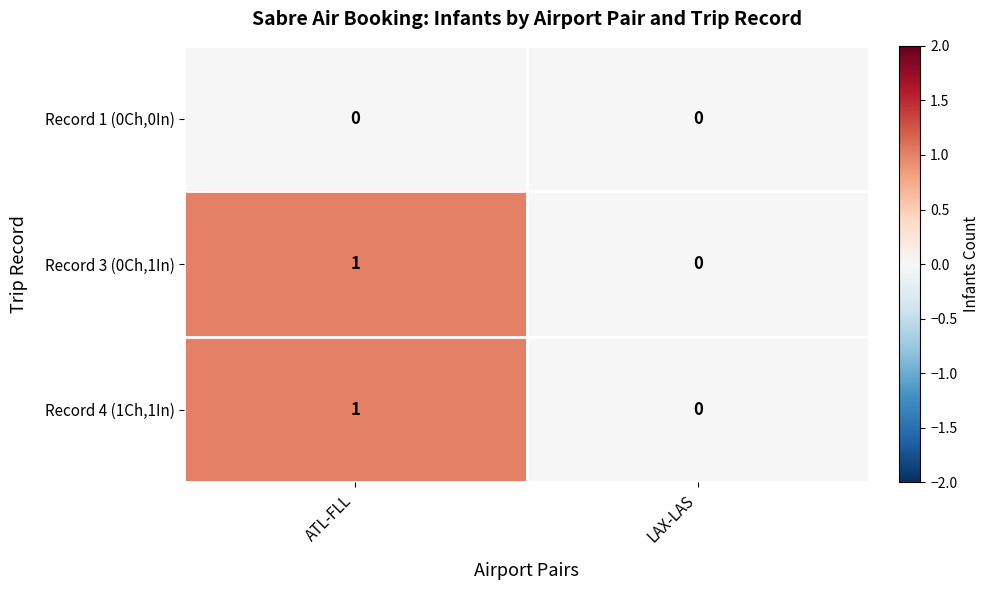

Rank the categories by Record 4 (1Ch,1In) value from highest to lowest.

ATL-FLL, LAX-LAS